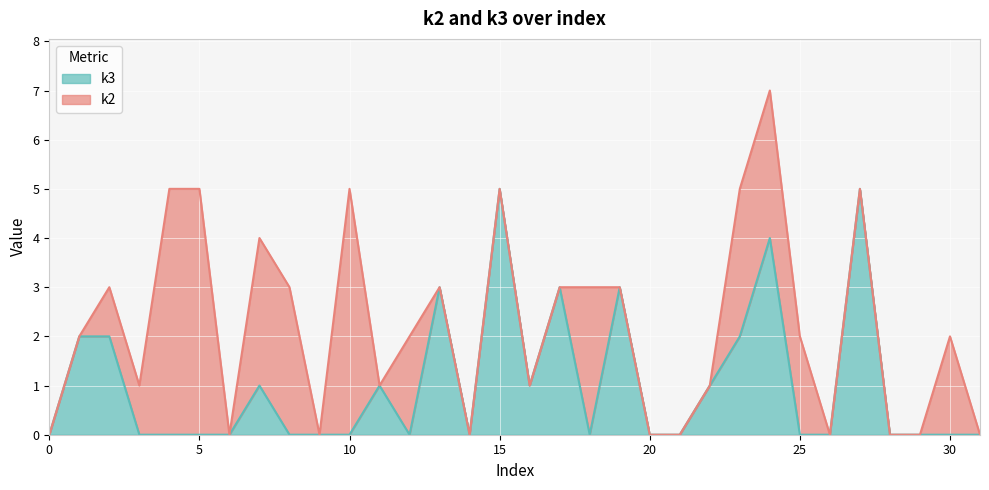

Is it true that k3 equals 2 at 20?

False